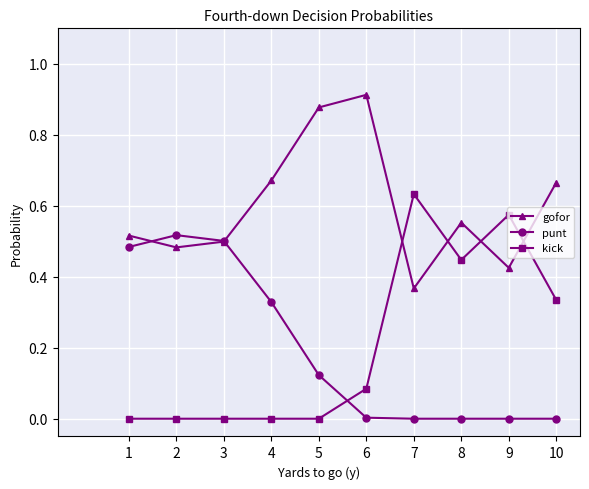

In gofor, how many points are higher than both neighbors (excluding endpoints)?

2